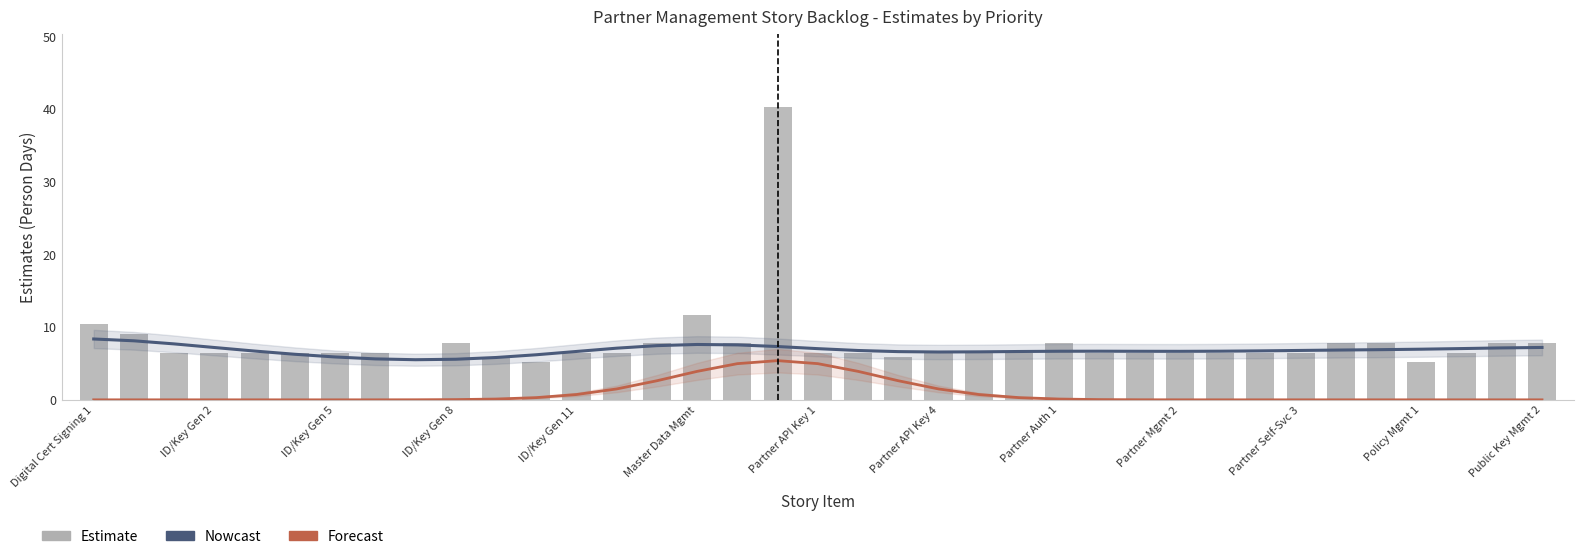

Which label corresponds to the smallest value in the chart?

Digital Cert Signing 1